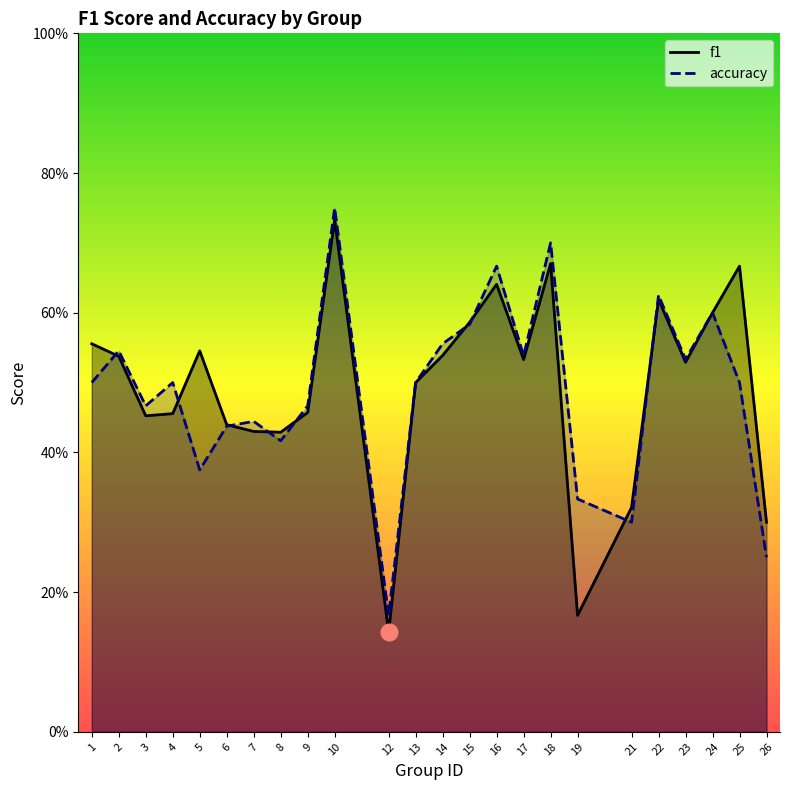

Which category has the lowest value in the accuracy series?

12